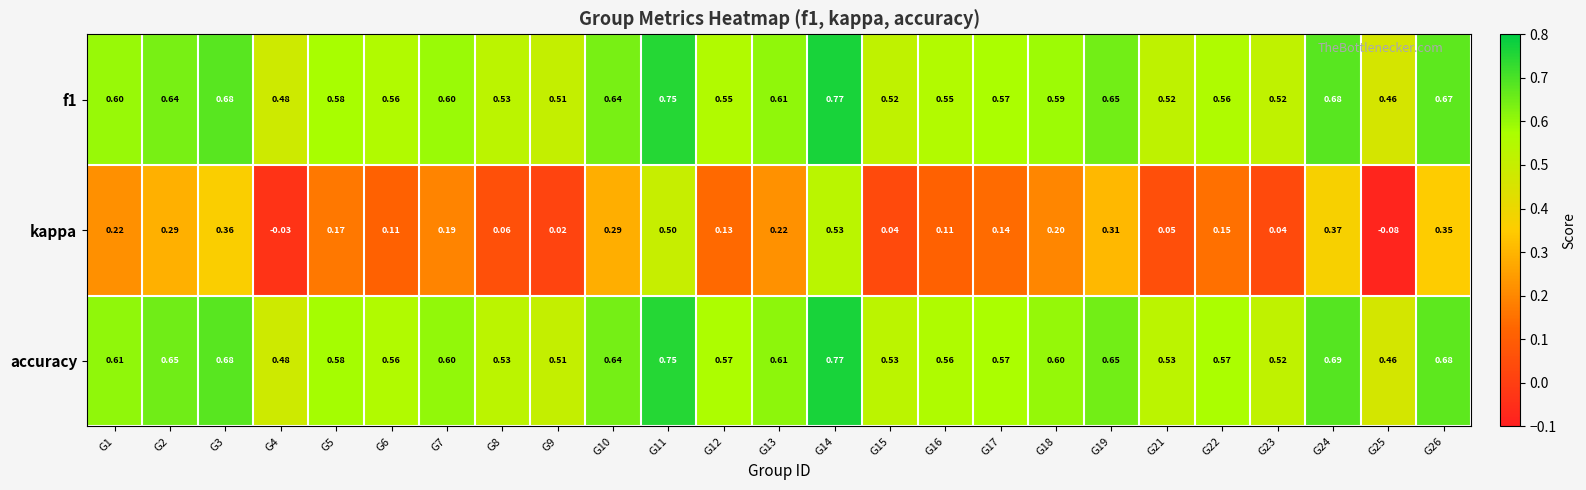

Which series has the widest spread of values?

kappa